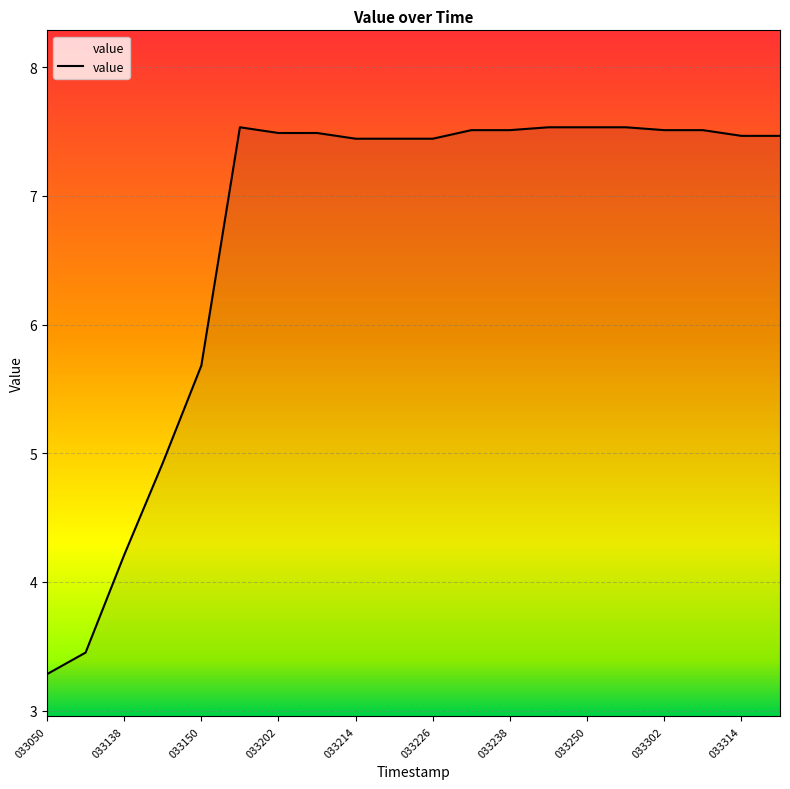

What is the smallest value displayed?

3.3